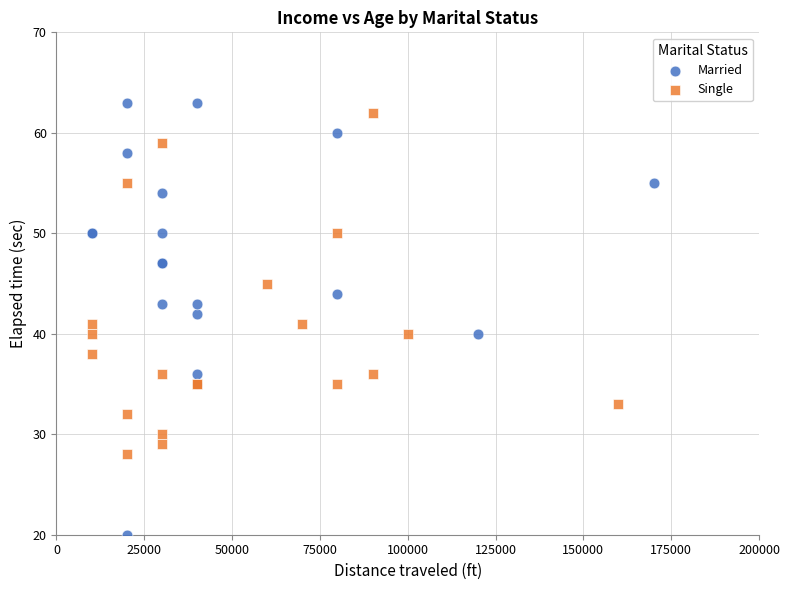

What are all the series names shown in the legend?

Married, Single